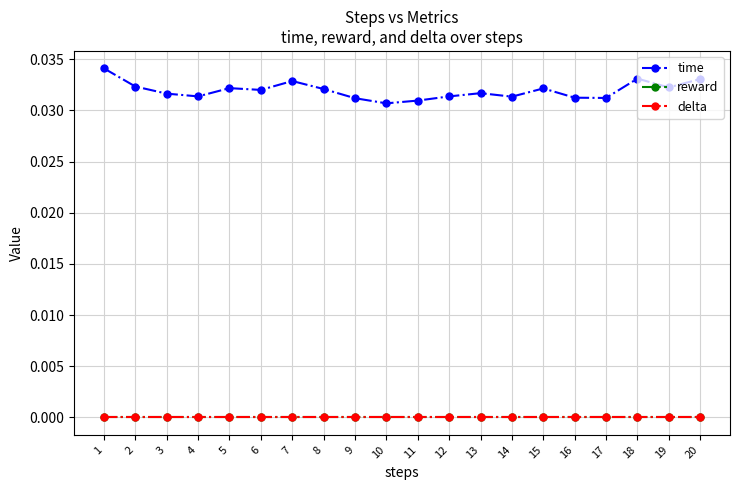

Does the chart have visible grid lines?

Yes